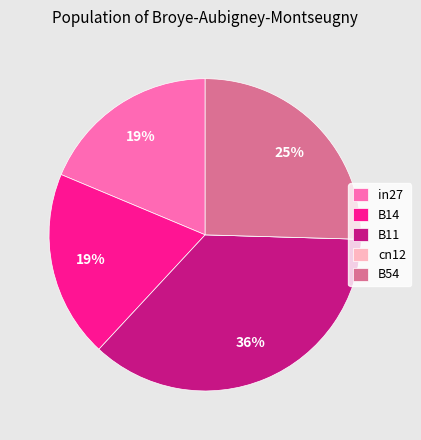

To the nearest percent, what portion does in27 represent?

19%